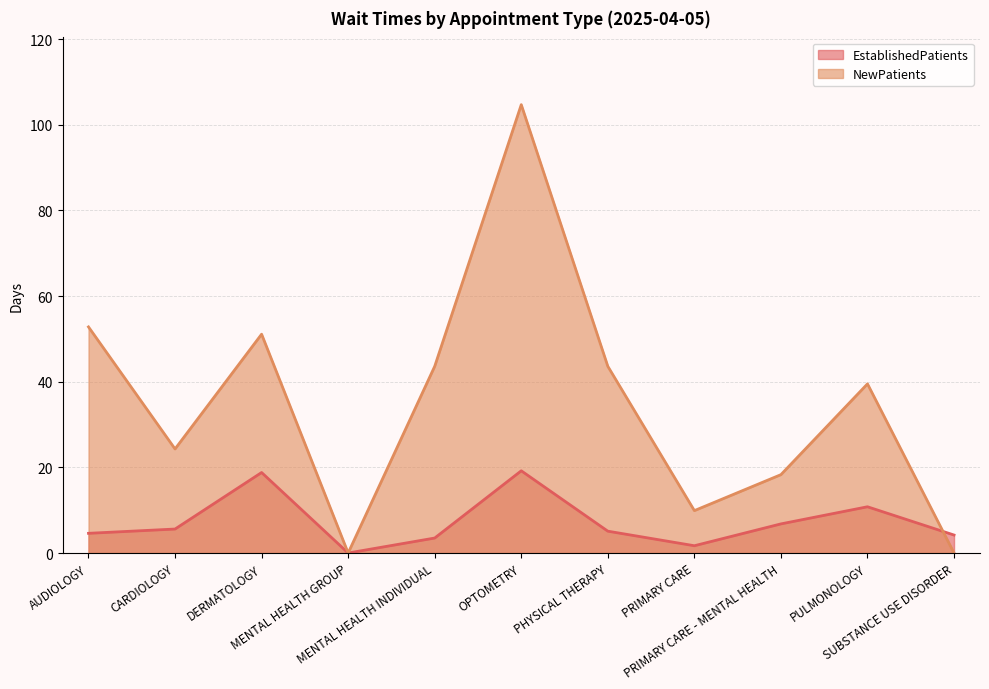

Rank the series at PRIMARY CARE - MENTAL HEALTH from highest to lowest value.

NewPatients, EstablishedPatients